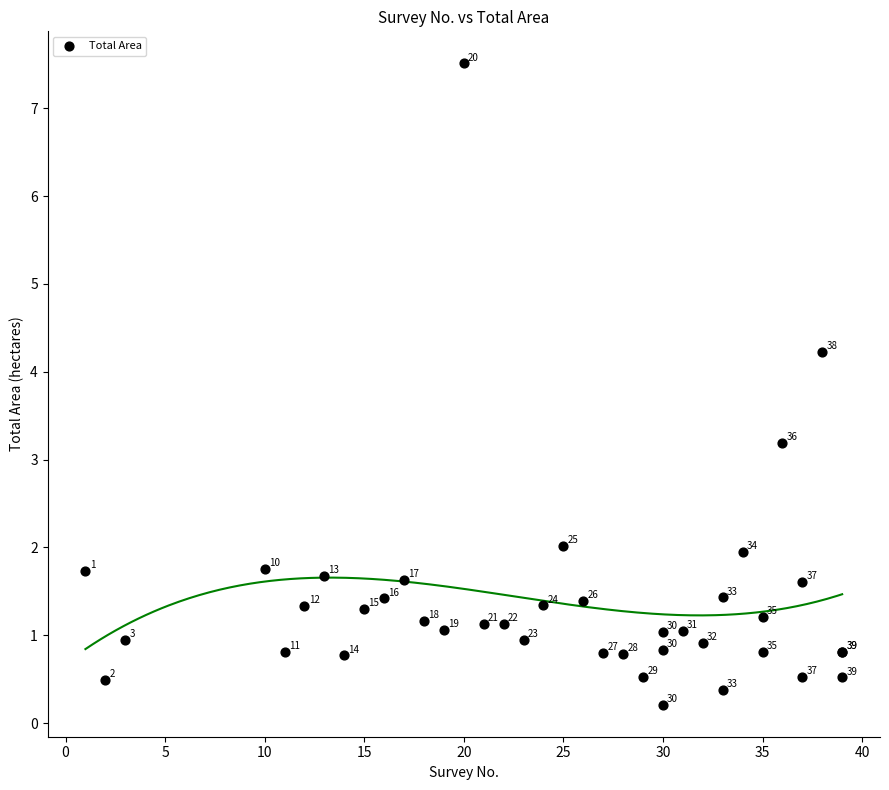

What Y value in the scatter plot is closest to 3?

3.2